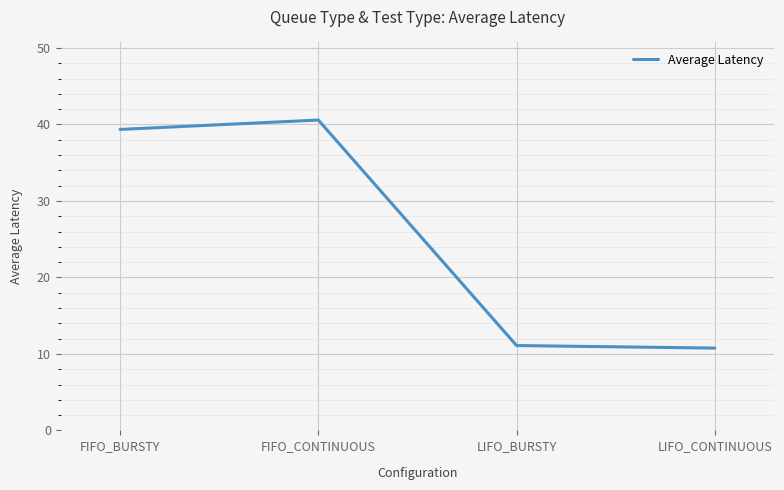

Reading left to right, transcribe all the data shown in this chart.

39.4	40.6	11.1	10.8